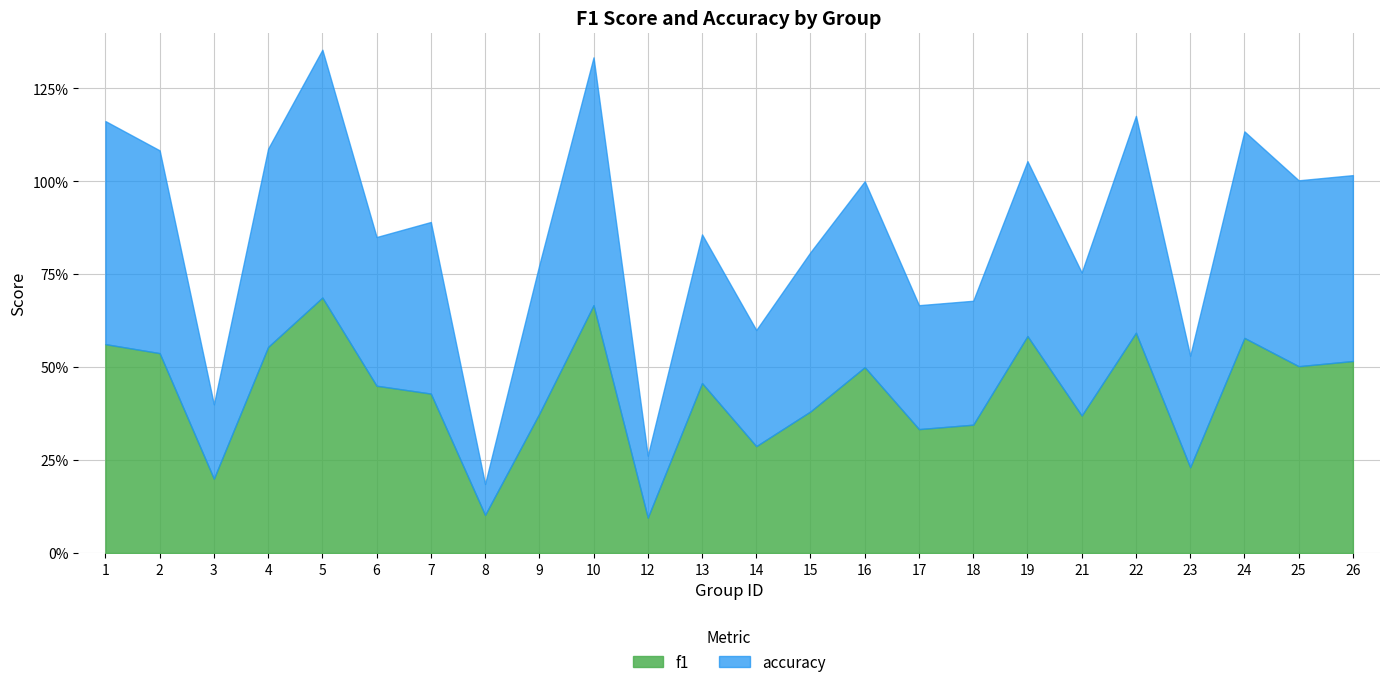

How many interior local peaks does the accuracy series have?

8